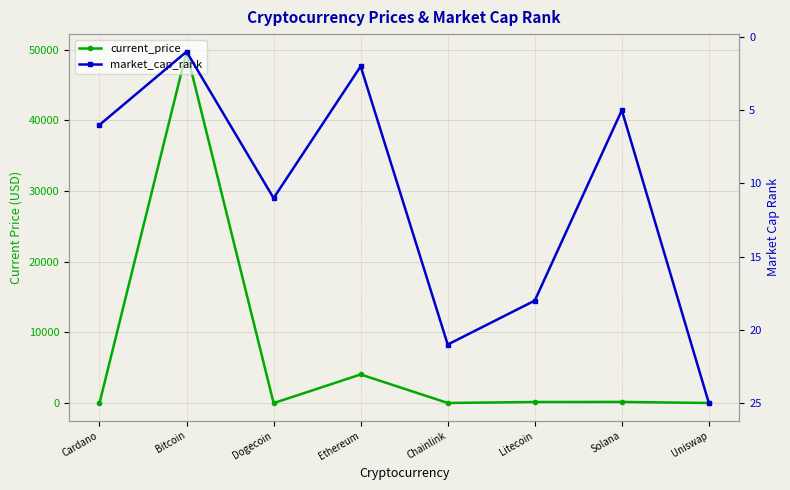

Where is the first local minimum for market_cap_rank?

Bitcoin